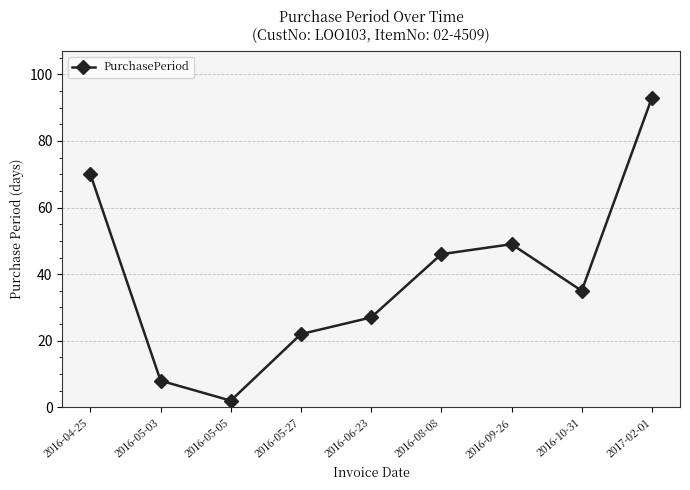

Reading right to left, what are all the values shown in this chart?

93	35	49	46	27	22	2	8	70